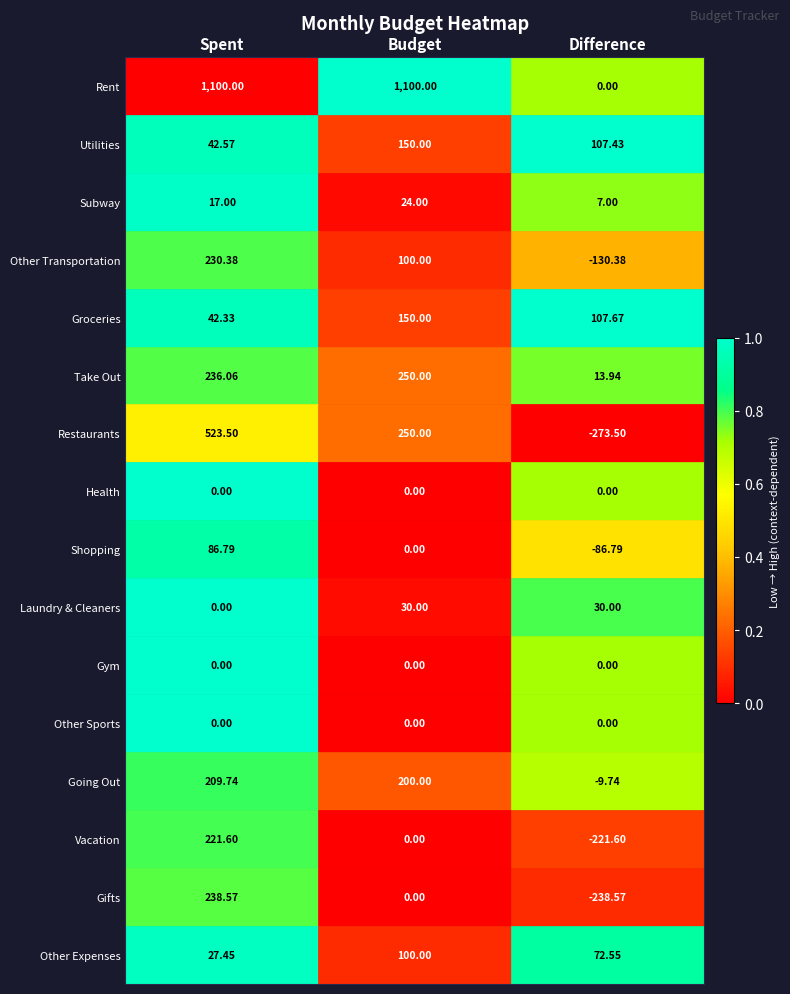

Which series has the largest total across all categories?

Rent